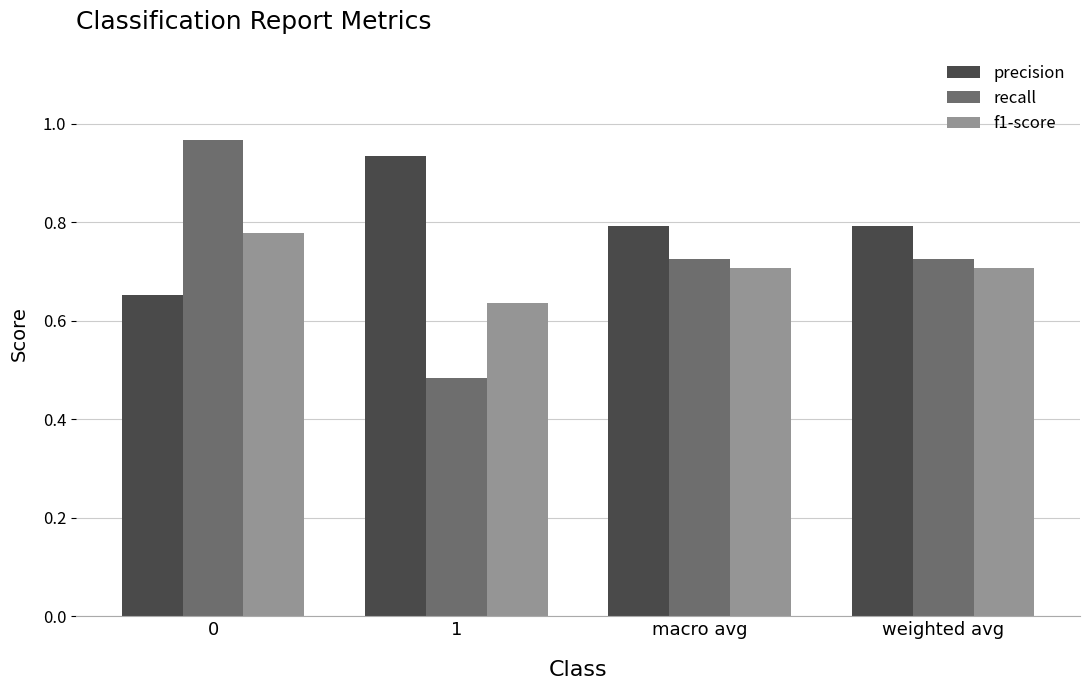

What are all the series names shown in the legend?

precision, recall, f1-score